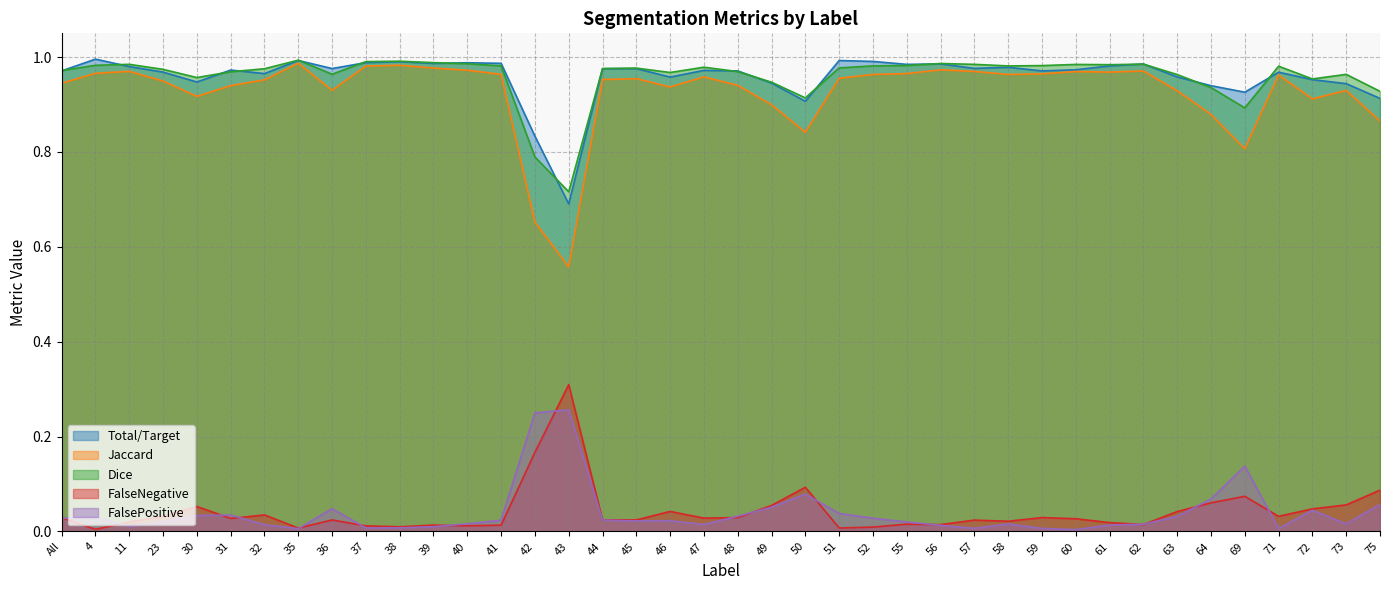

What is the highest value of the Jaccard series?

1.0